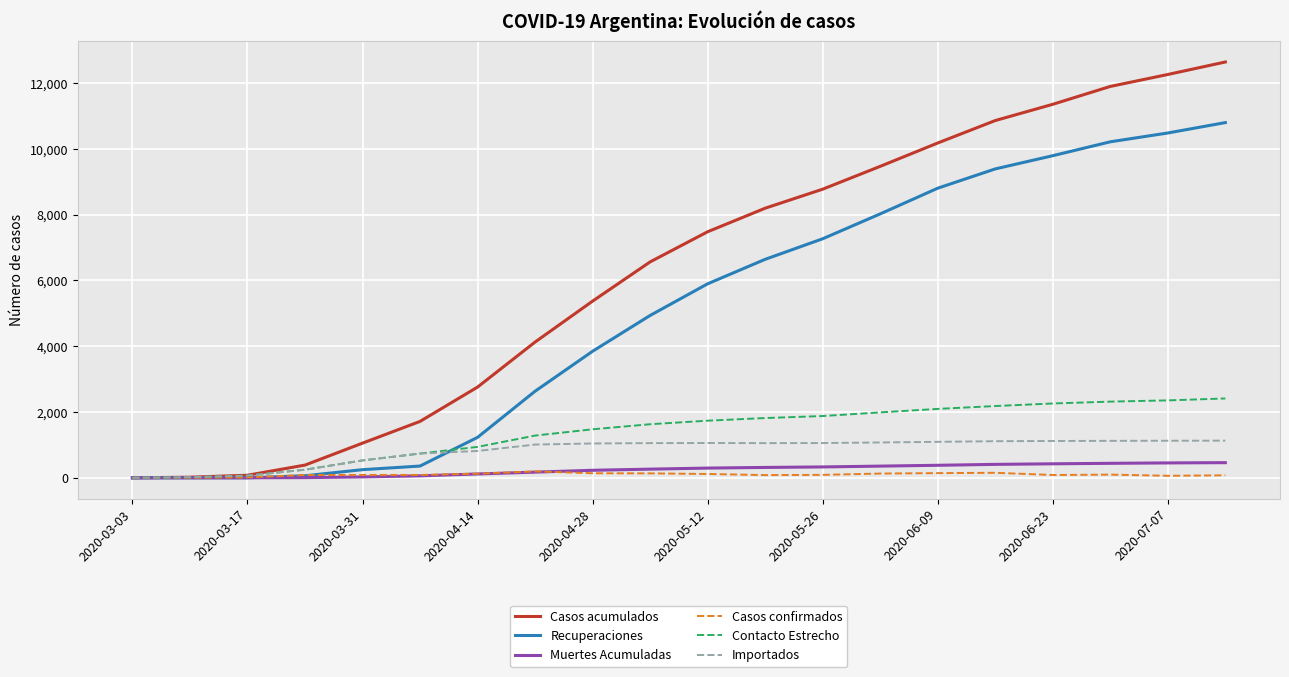

What is the highest value of the Importados series?

1130